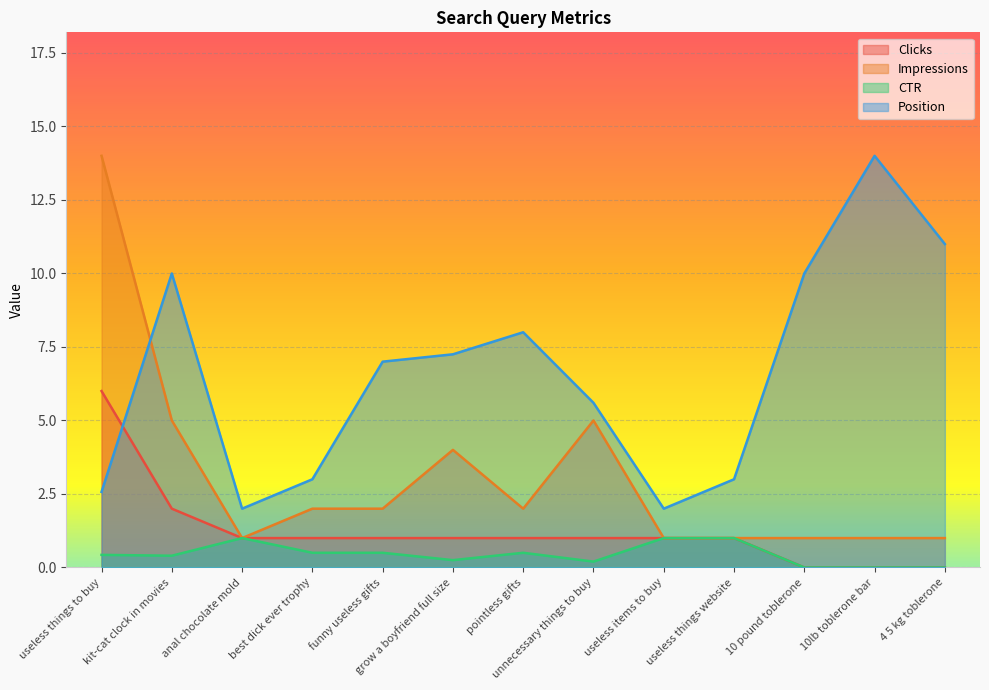

What position from the right is useless things website?

4